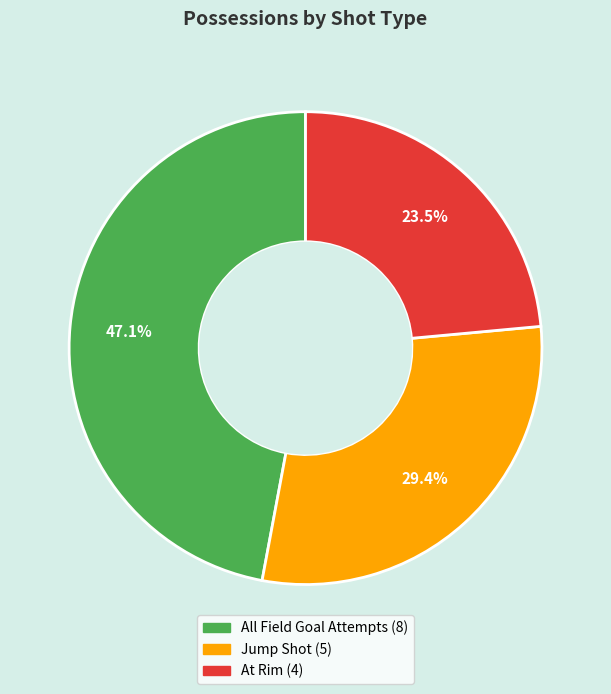

Which category has the biggest portion of the pie?

All Field Goal Attempts